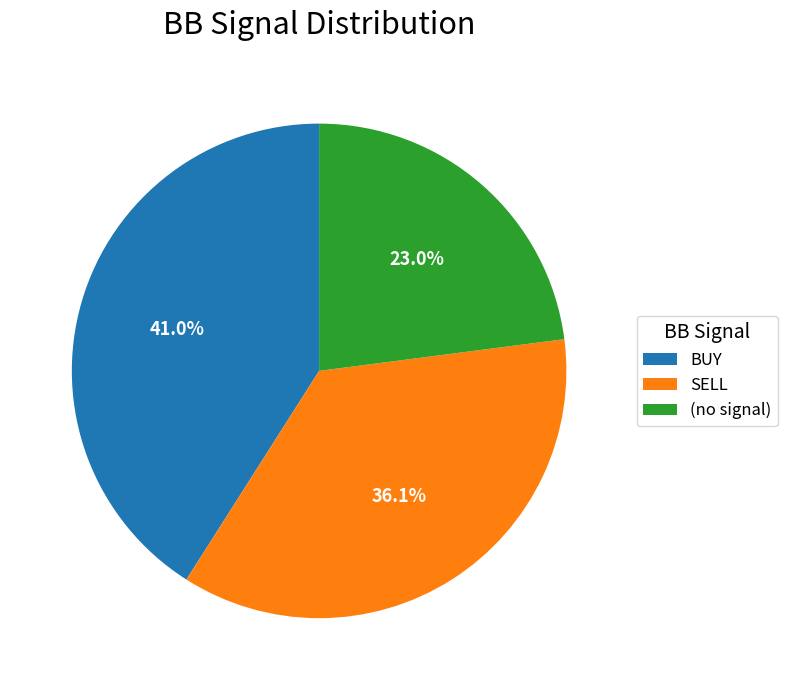

To the nearest percent, what portion does BUY represent?

41%